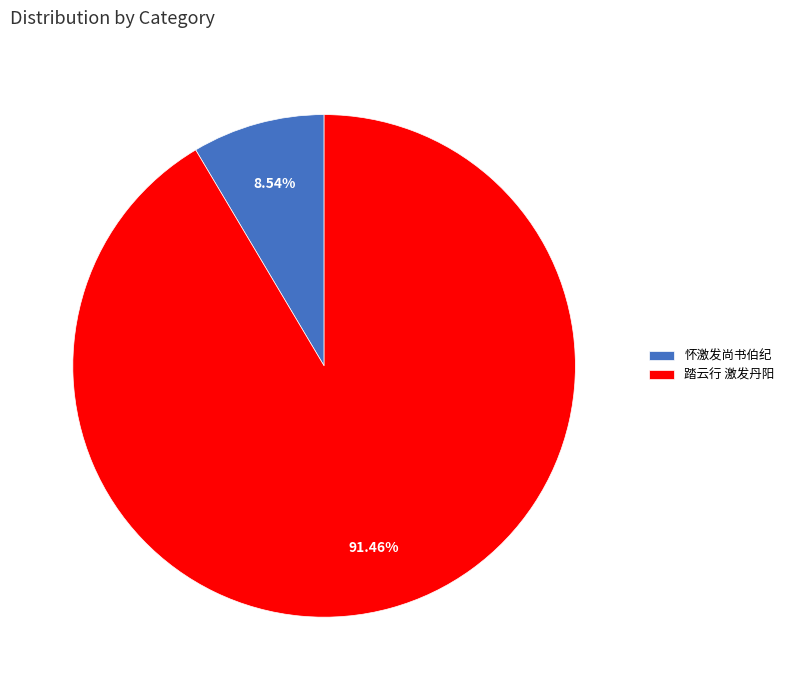

Do 怀激发尚书伯纪 and 踏云行 激发丹阳 together represent more than half of the pie?

Yes